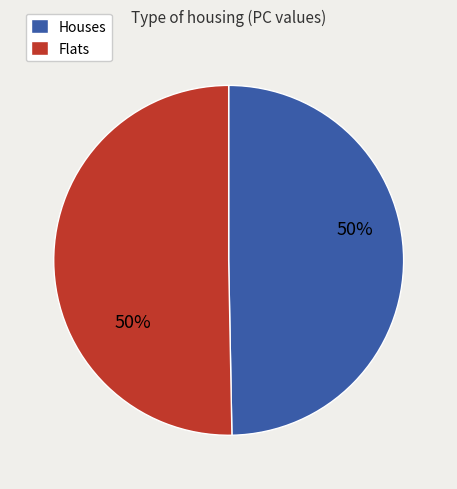

What is the ratio of the value at Flats to the value at Houses?

1.0